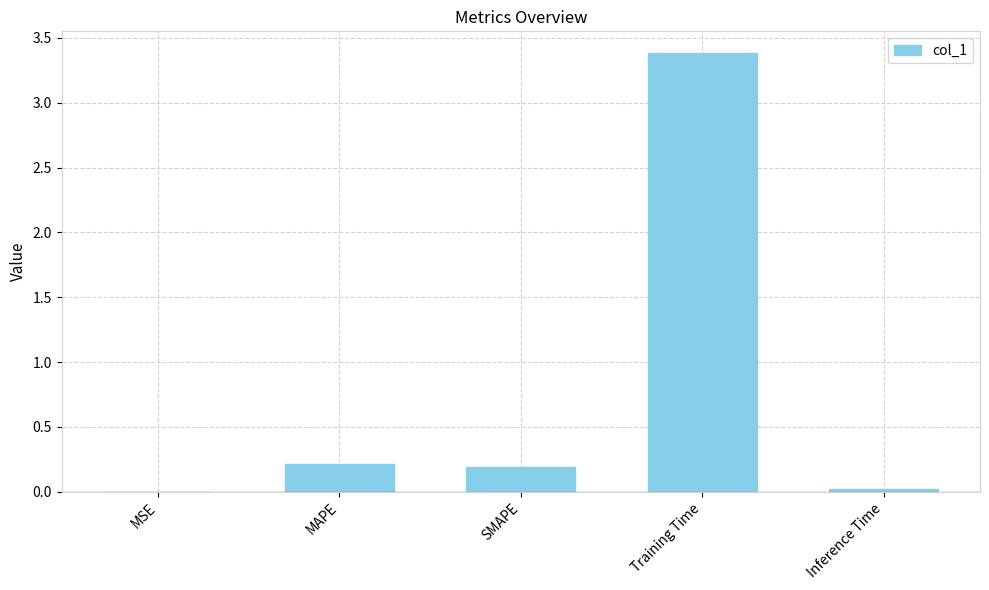

The value at Training Time is 3.4. True or false?

True